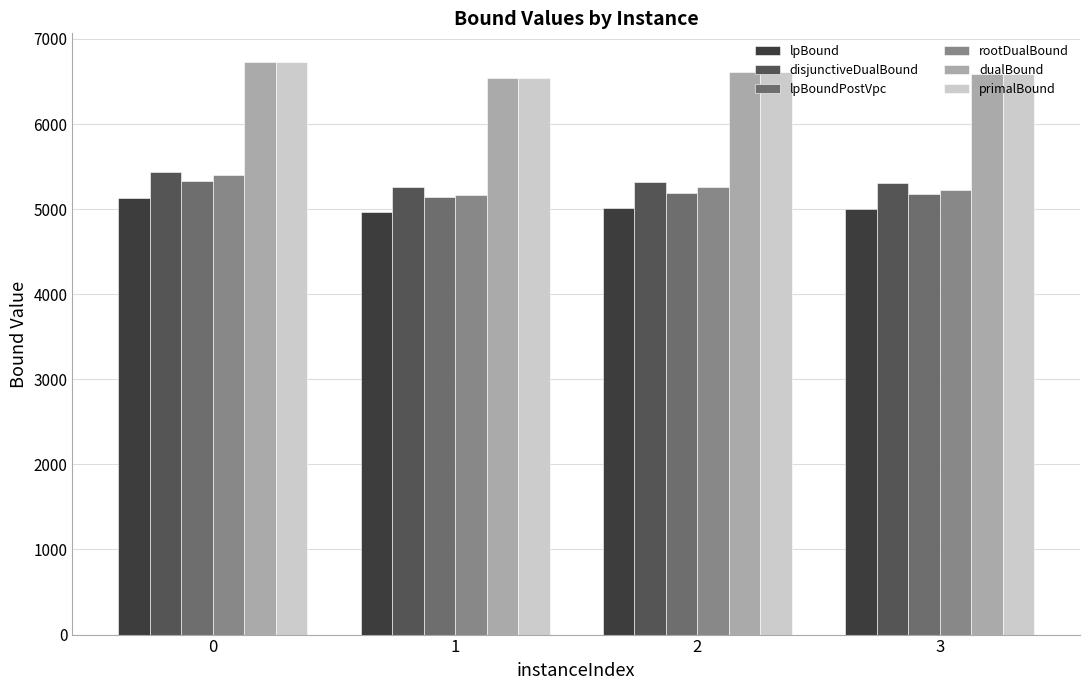

Is the value of lpBoundPostVpc at 2 greater than the value of dualBound at 0?

No